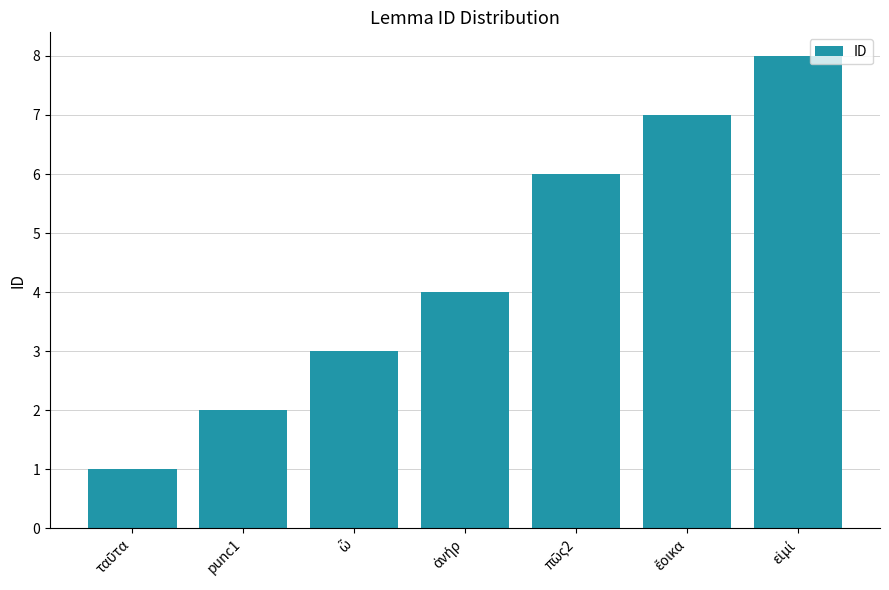

What is the minimum value shown in the chart?

1